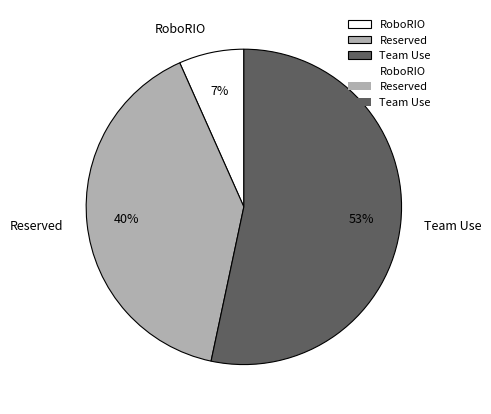

Is there a majority slice in this chart?

Yes